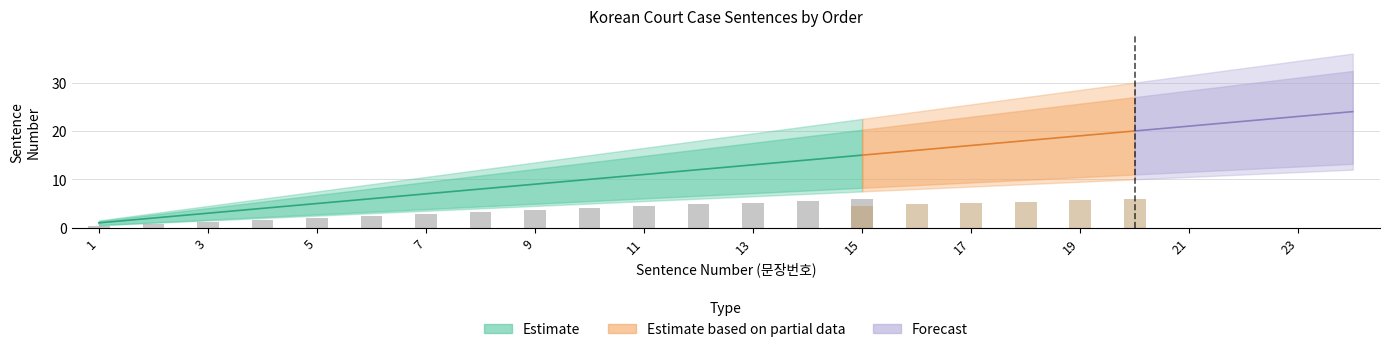

How many data points in Estimate_upper are above 19?

12